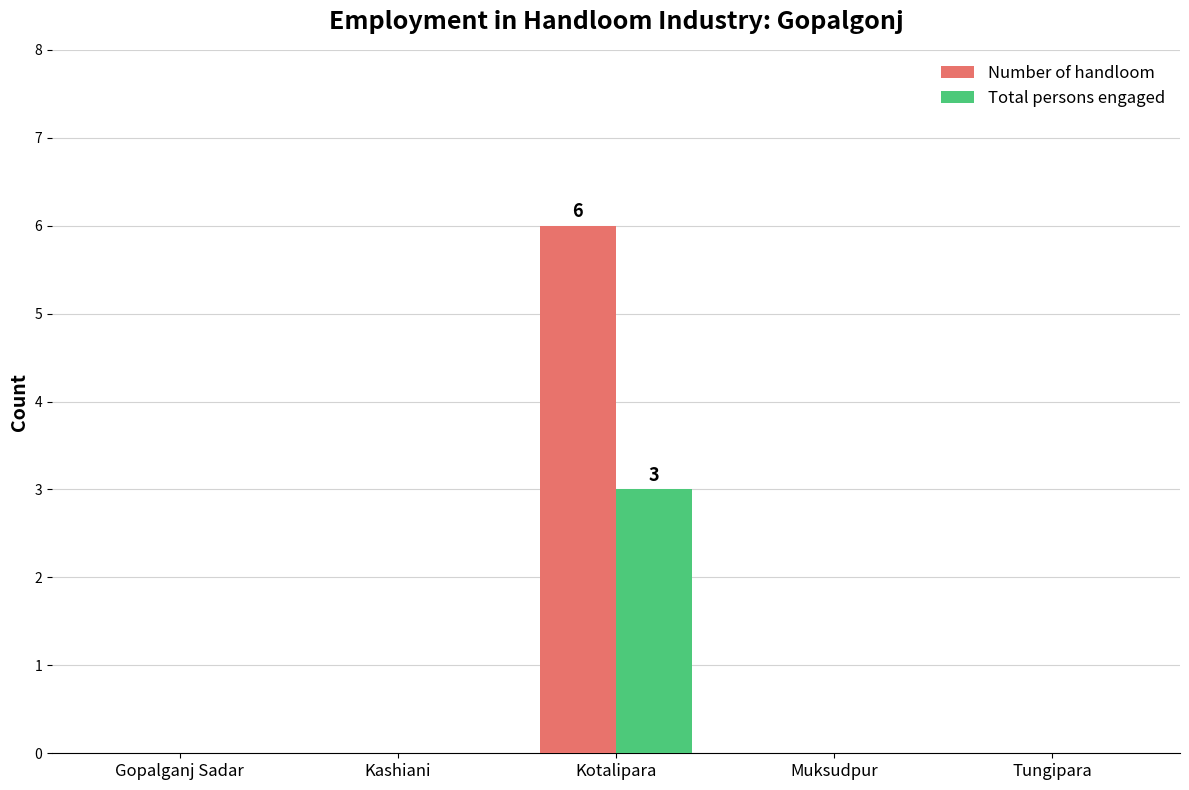

At which label does Number of handloom reach its peak?

Kotalipara